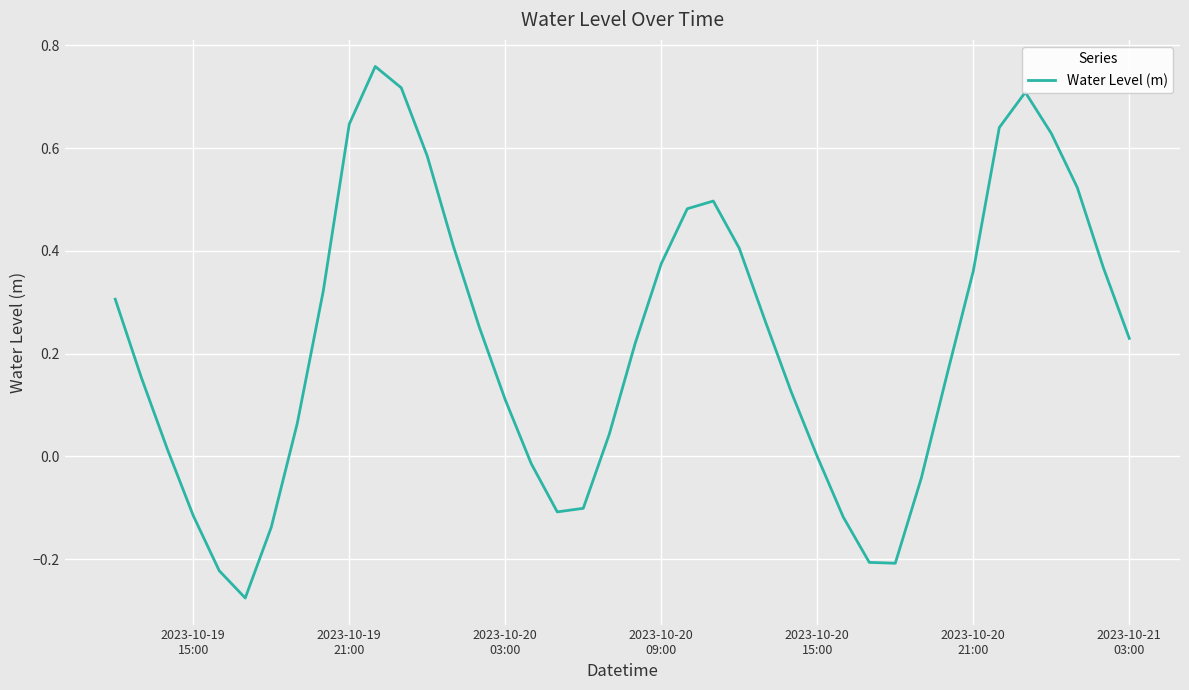

How many lines are shown in the chart?

1